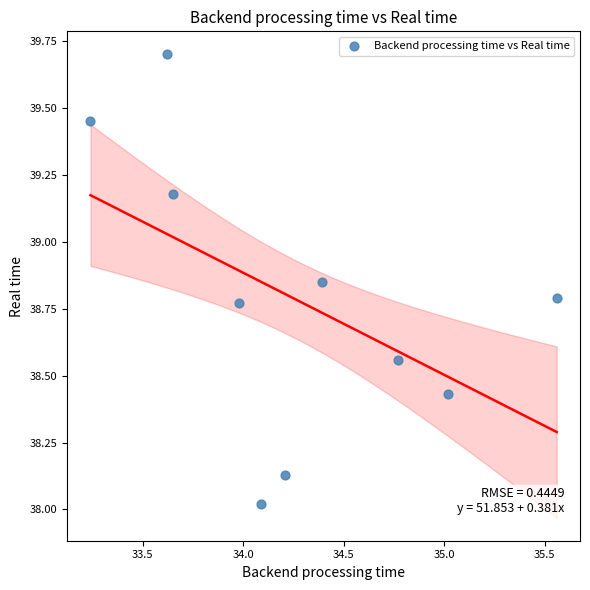

What is the average X value?

34.3